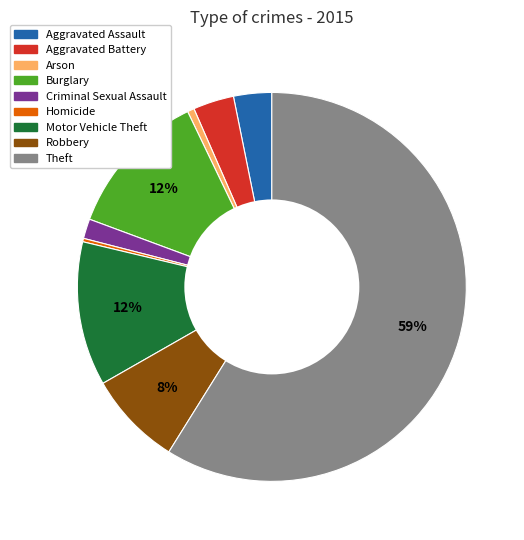

Combined, do Robbery and Arson account for over 50%?

No